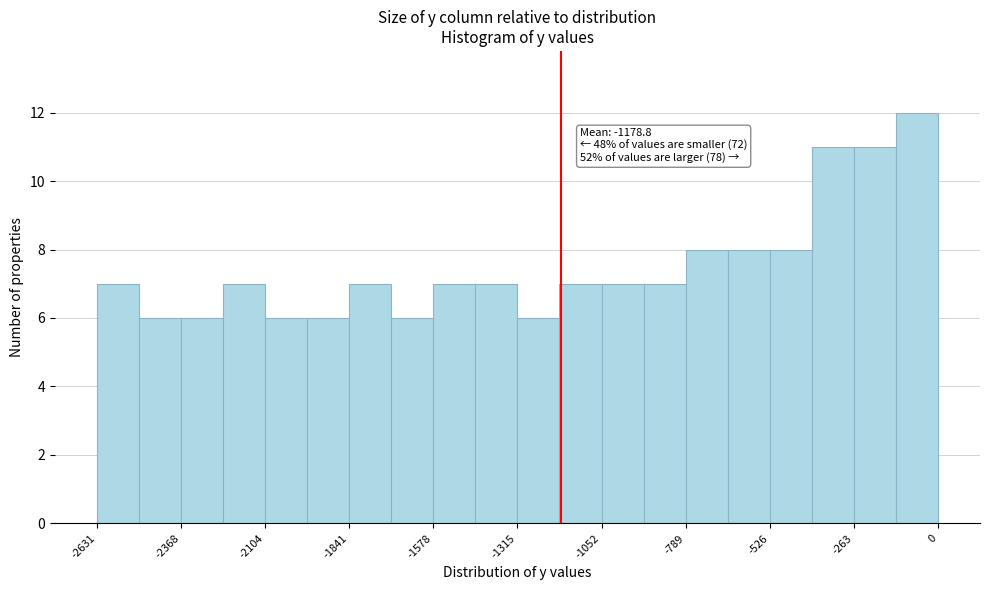

Around what value on the x-axis is the tallest bar? Give the approximate position of its centre, as read against the axis.

-50